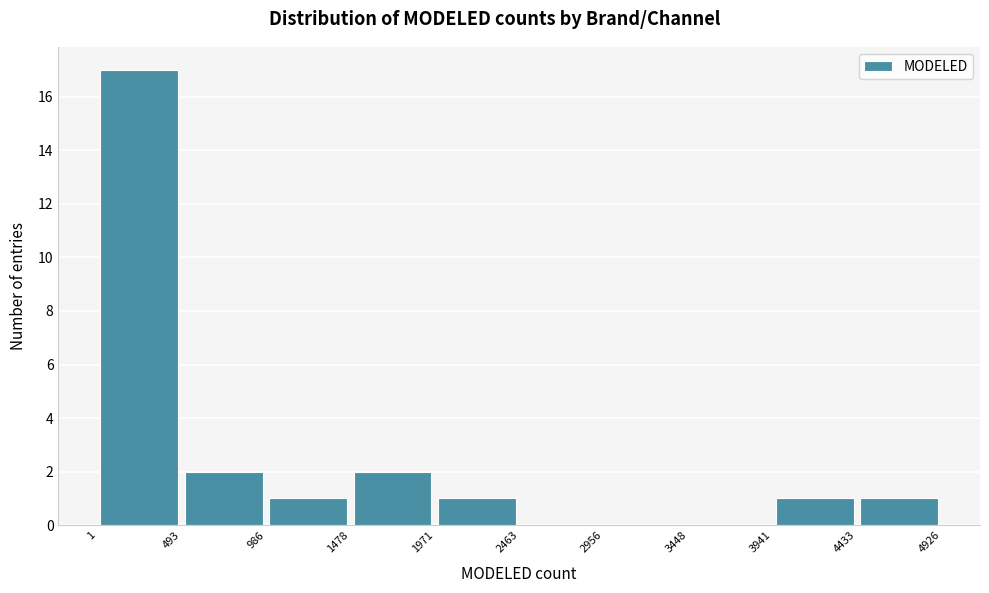

How tall is the bar that spans 1971 to 2463 on the x-axis? The values are not printed on the chart, so give them approximately, as read against the axis.

1